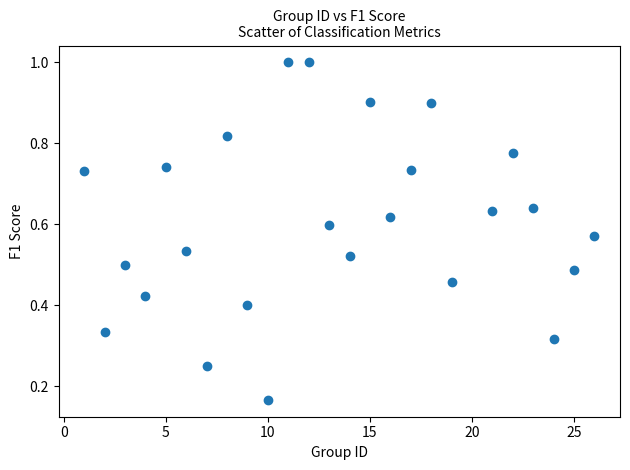

What is the range of X values (max minus min)?

25.0